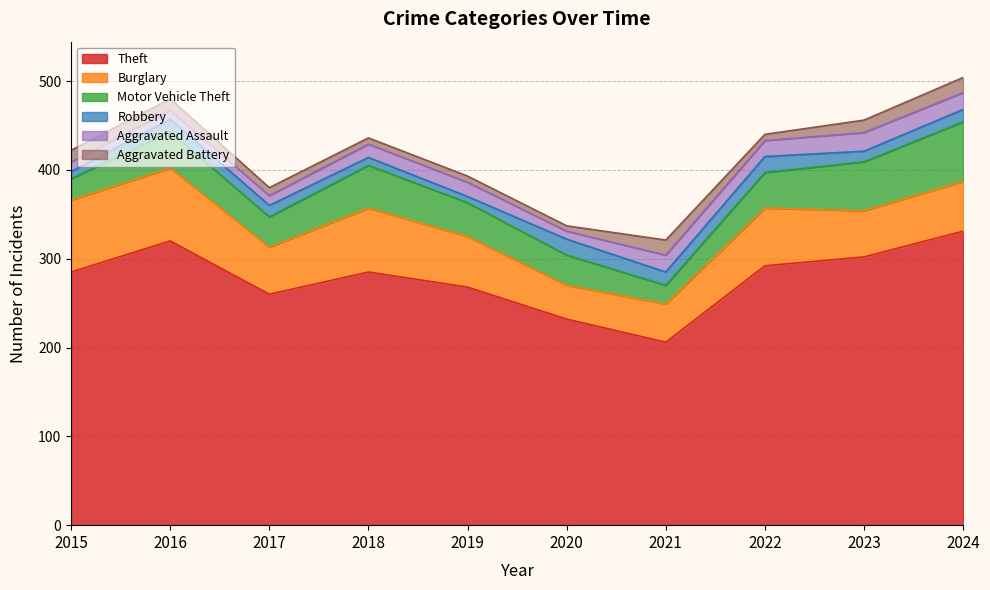

In Motor Vehicle Theft, how many points are lower than both neighbors (excluding endpoints)?

2